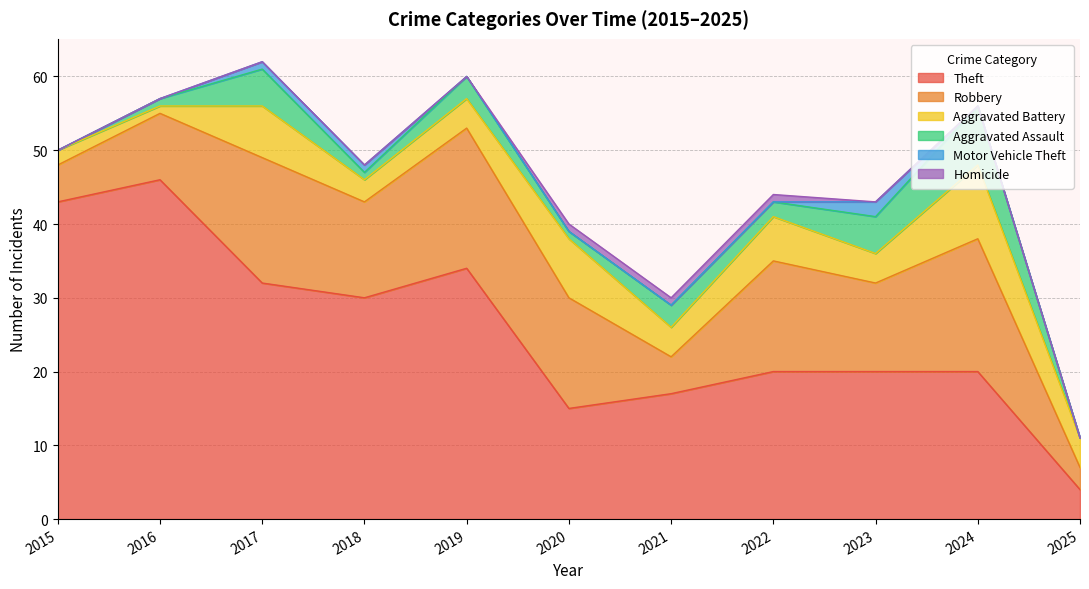

What is the spread (max minus min) of values at 2022?

20